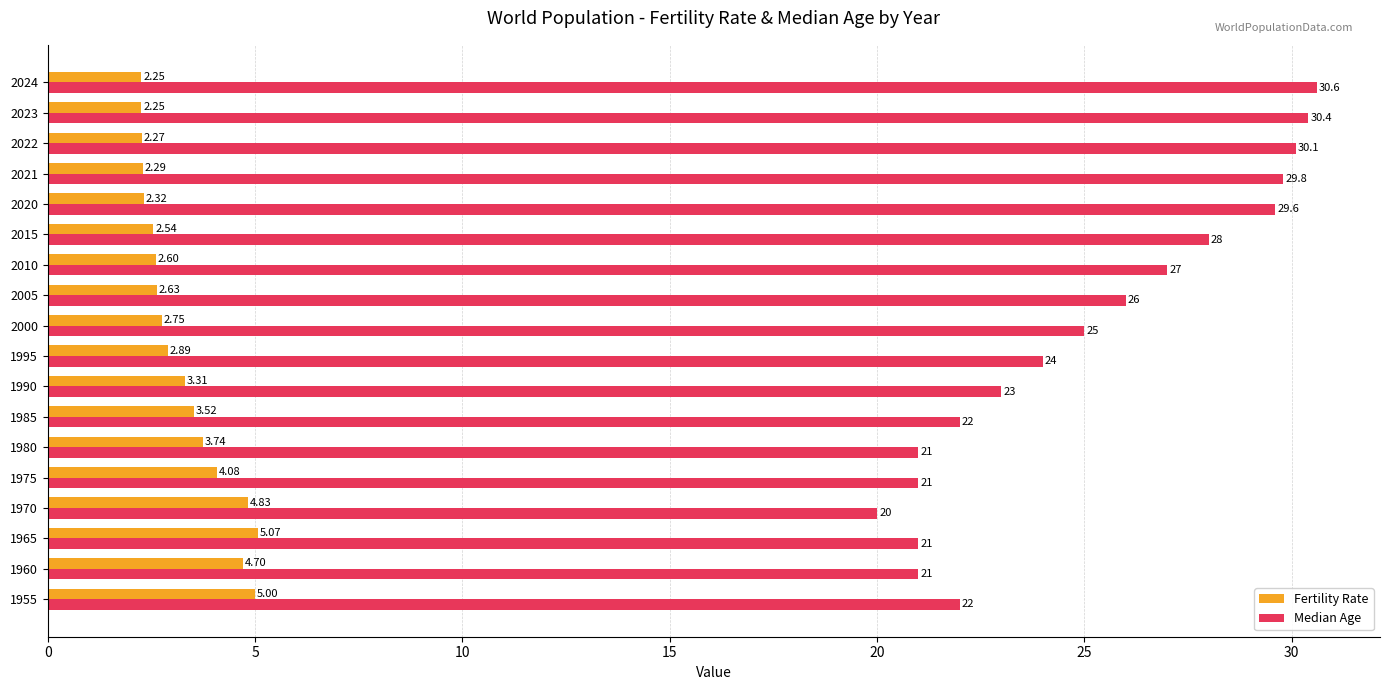

What is the sum of the Fertility Rate values at 1970 and 2005?

7.5